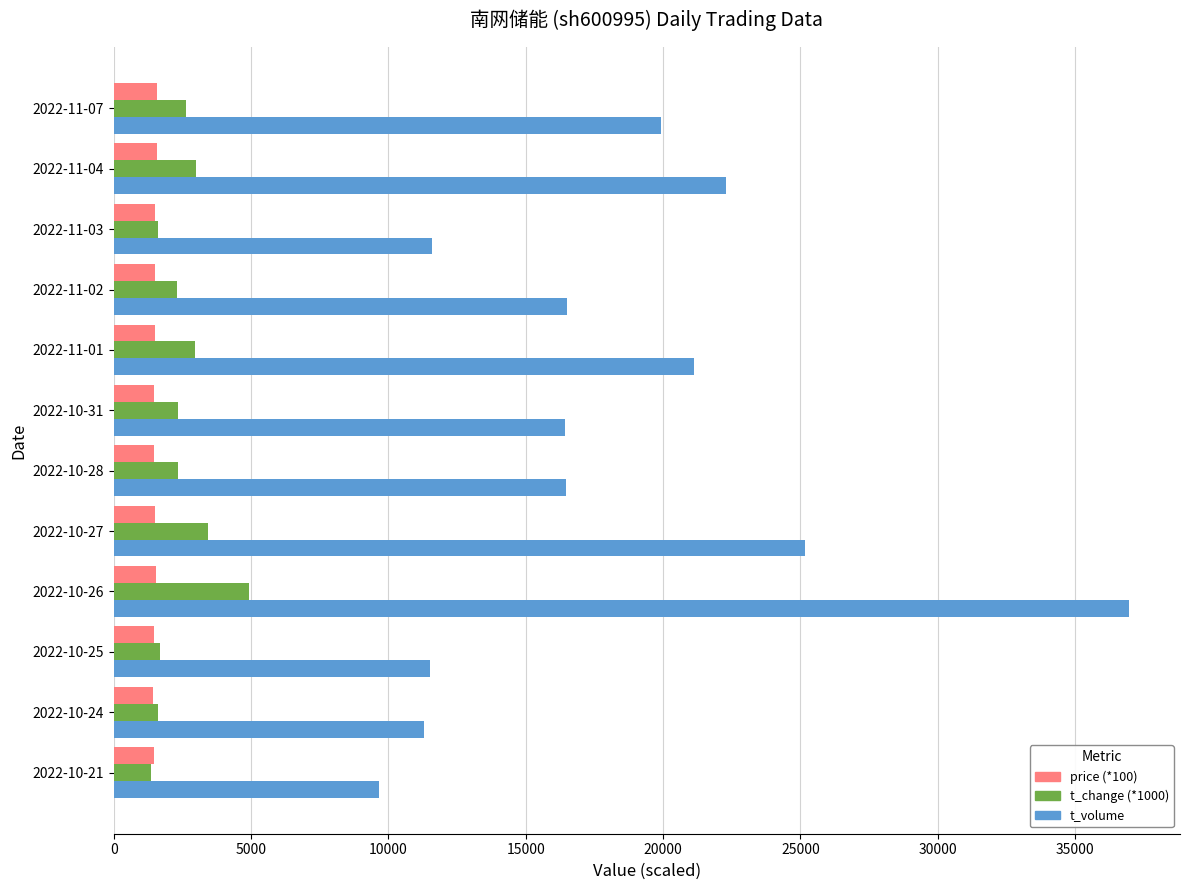

At which category does the chart reach its peak across all series?

2022-10-26